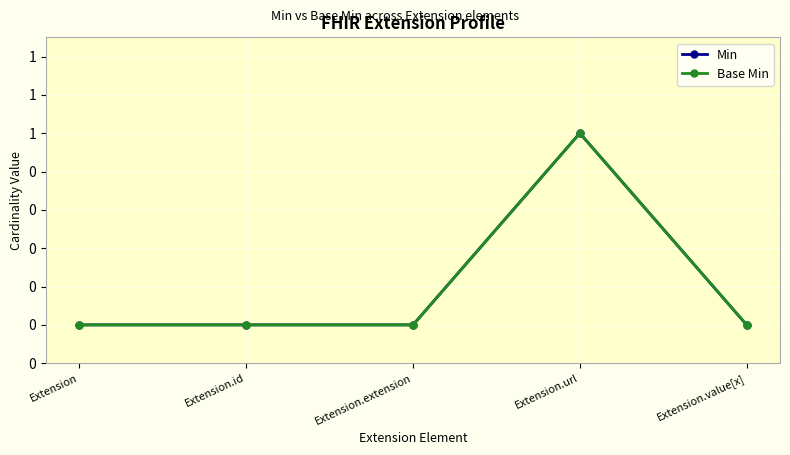

Is it true that Min equals 1 at Extension.id?

False